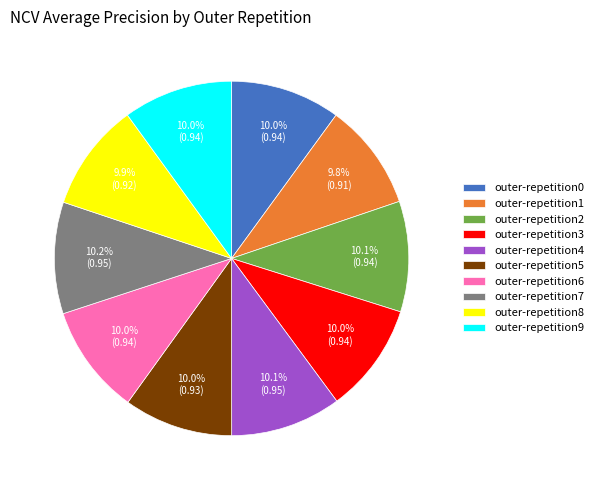

Is there any slice that represents more than half of the pie?

No